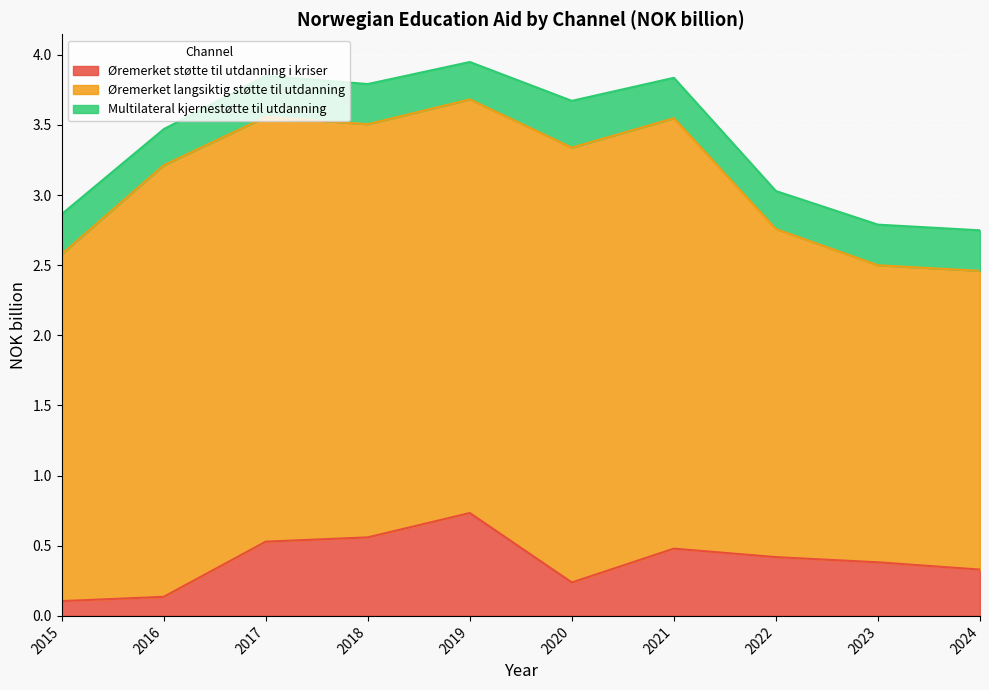

What is the sum of all Multilateral kjernestøtte til utdanning values?

2.9